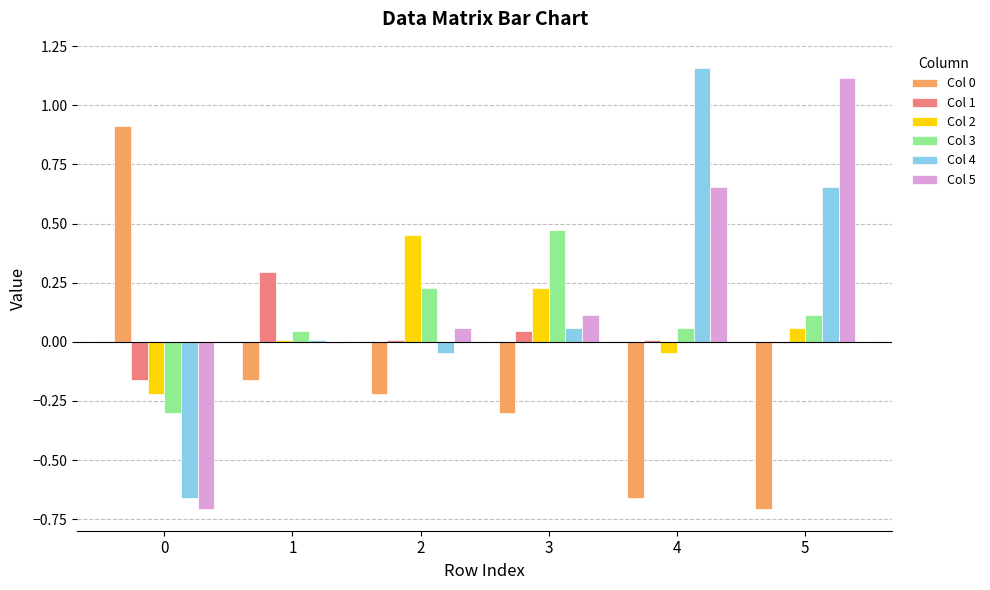

The Col 0 series shows -0.0 at 1. True or false?

False